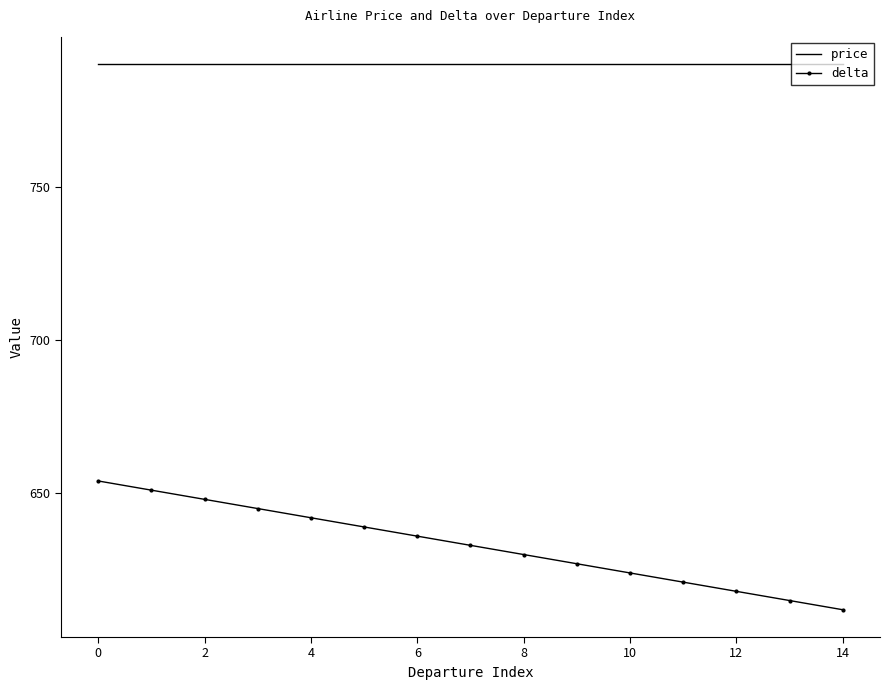

Which series has the largest total across all categories?

price